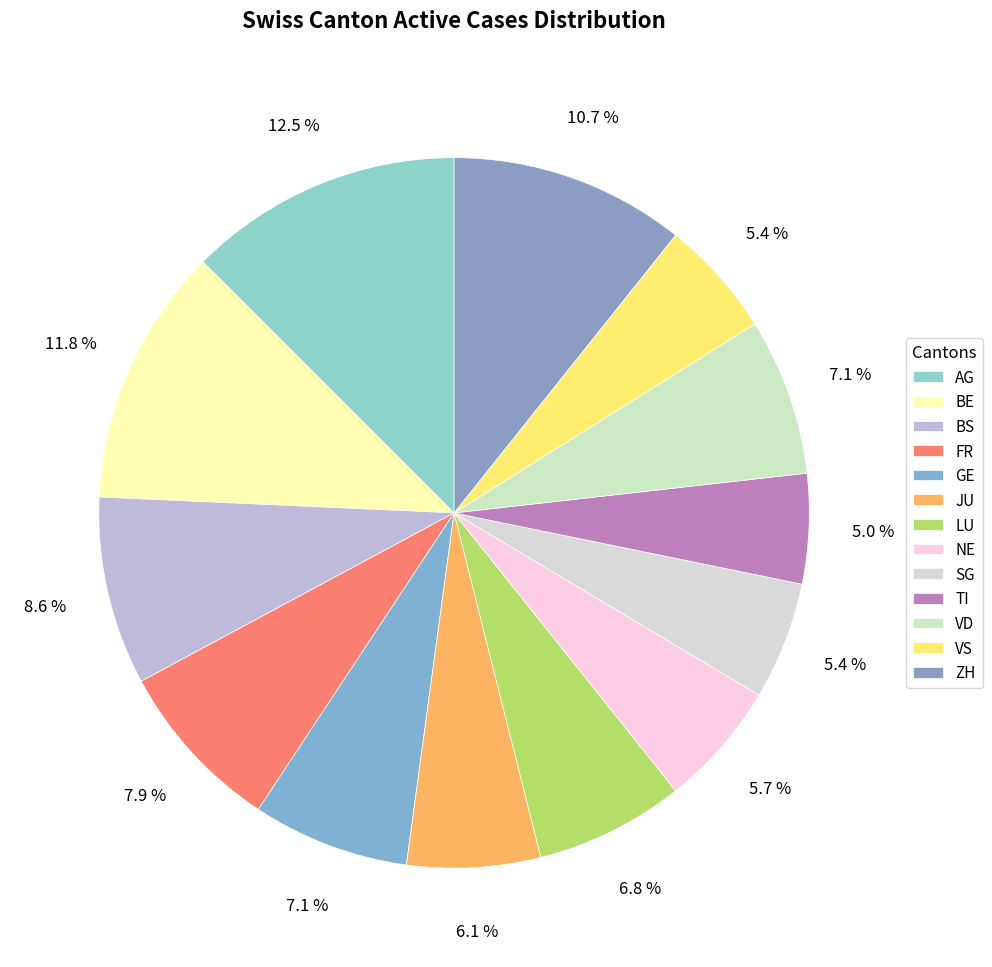

How many slices are in this pie chart?

13